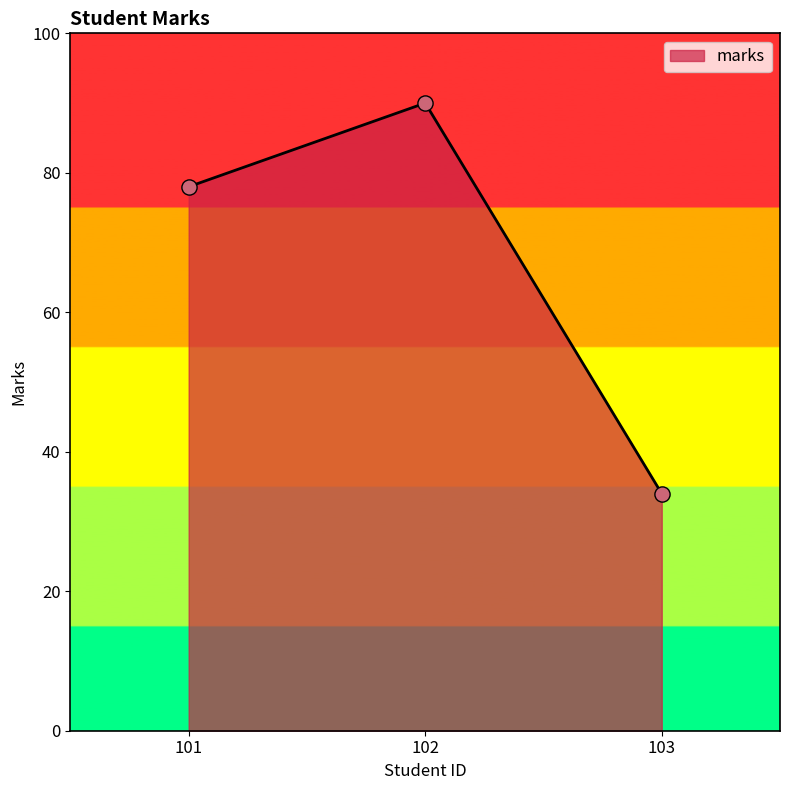

What is the change in value from 101 to 103?

-44